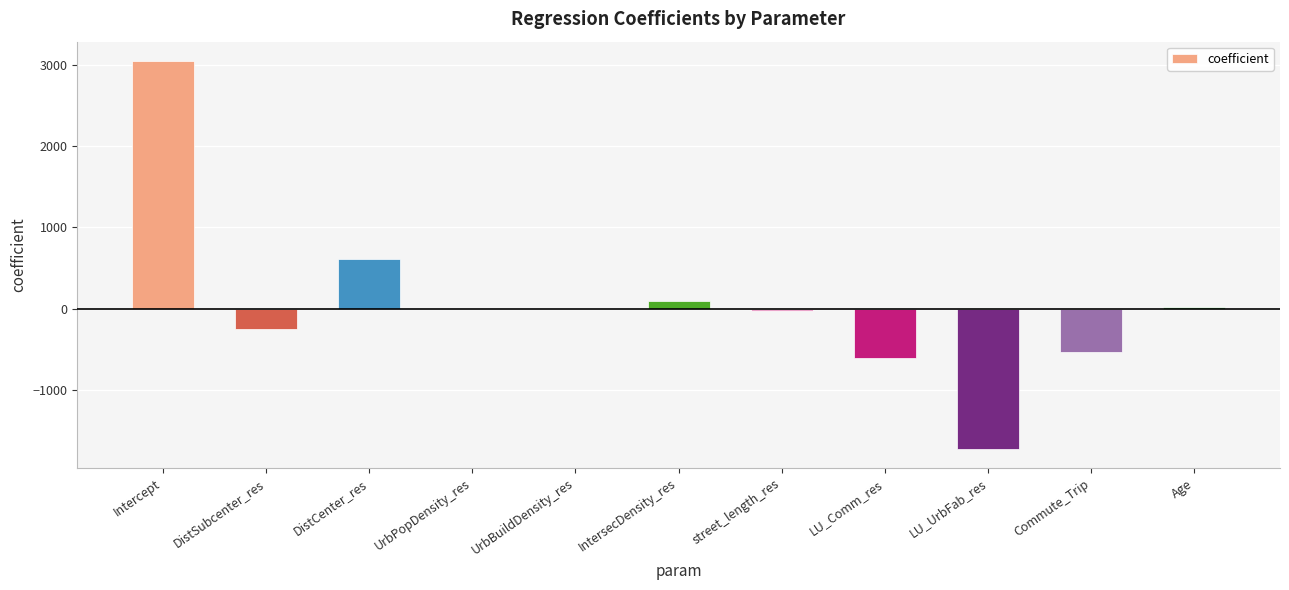

Are the bars horizontal?

No